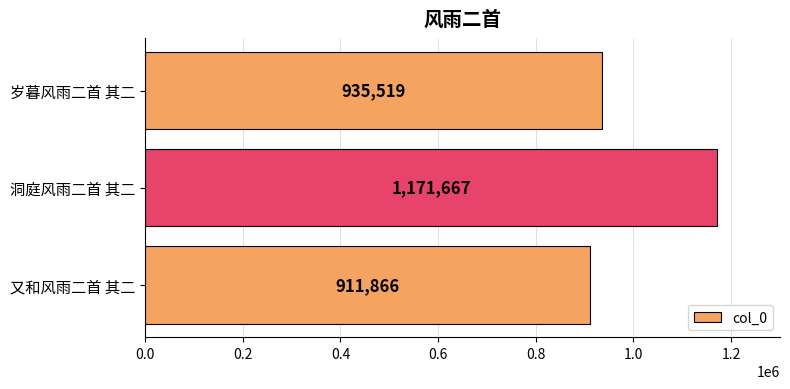

At which category does the chart reach its peak across all series?

洞庭风雨二首 其二